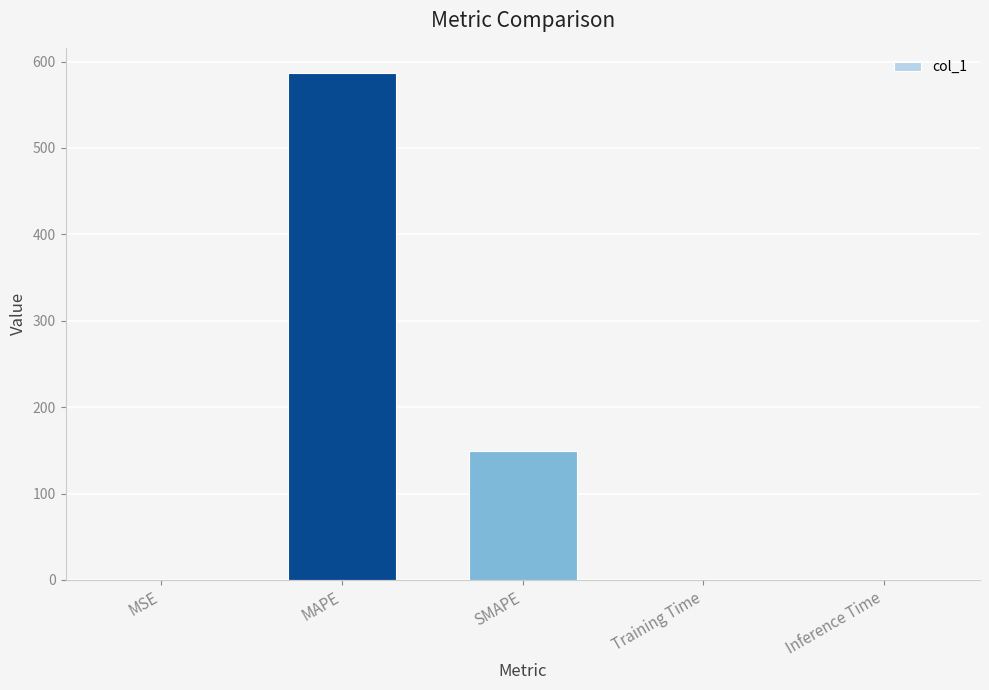

What is the ratio of the value at MAPE to the value at SMAPE?

3.9